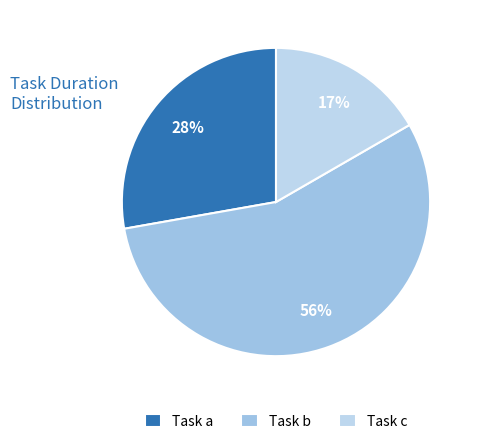

Which slice is the largest?

Task b